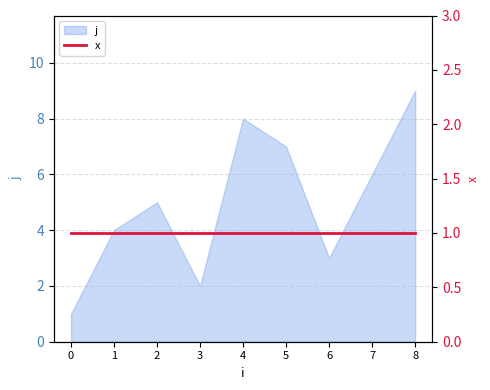

What is the value of the 4th point from the left?

2